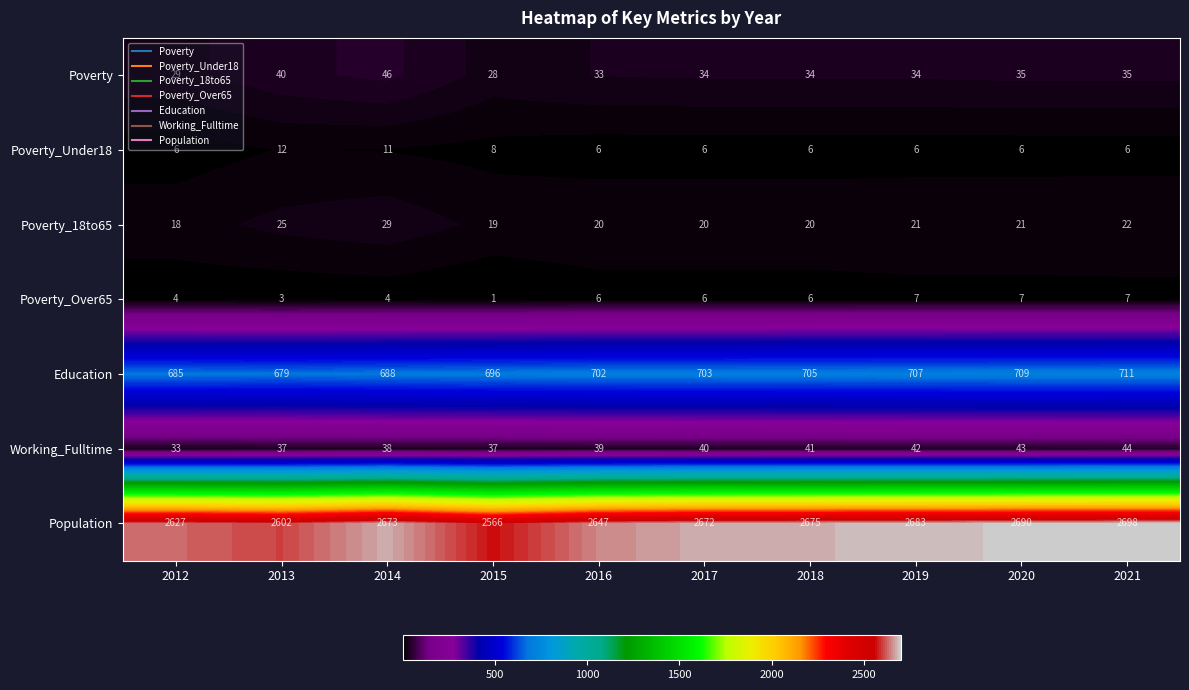

How many data points does each series have?

10